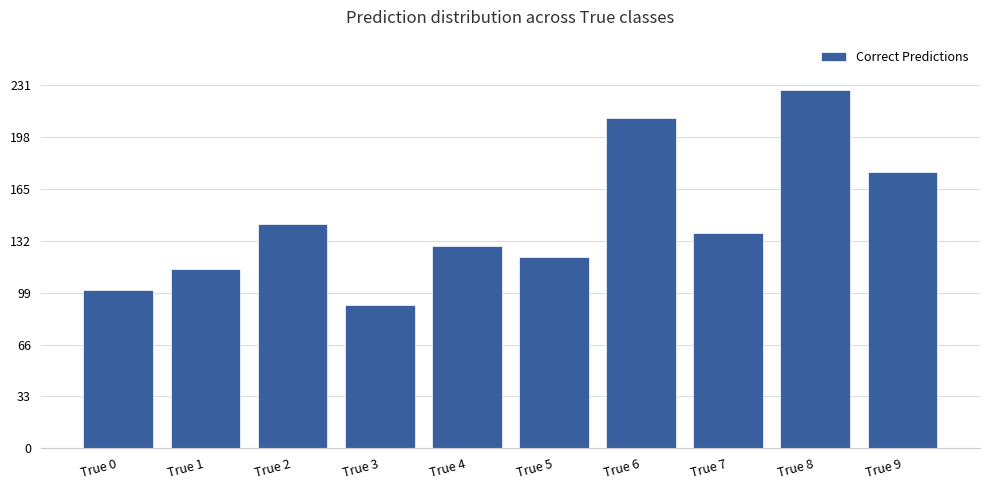

True or false: the data shows 49 at True 6.

False